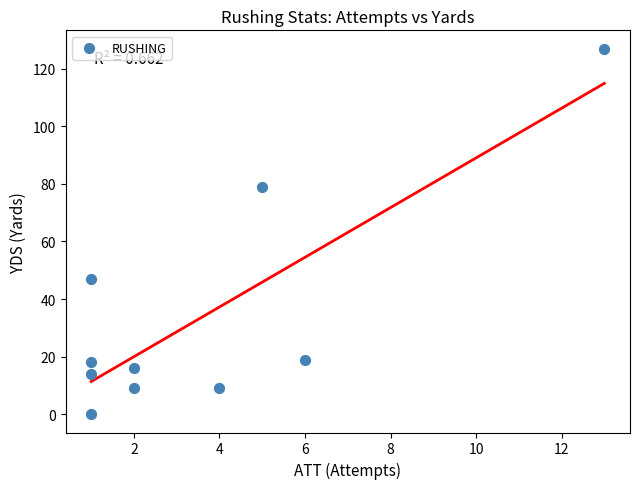

What is the average Y value?

34